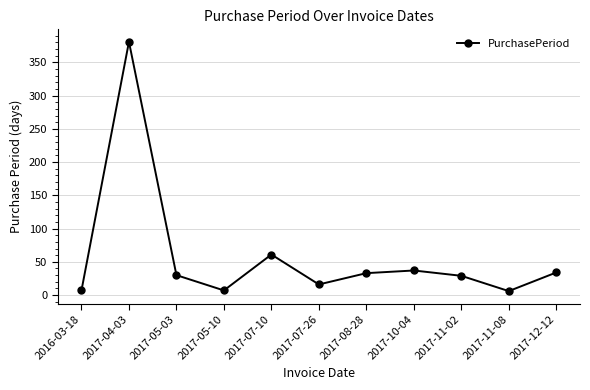

What is the label of the 3rd point from the right?

2017-11-02